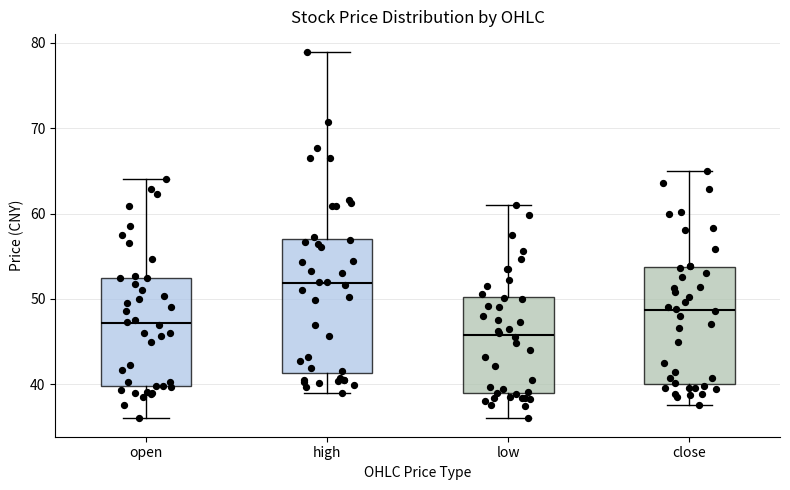

Where does the median line of the box for low sit on the y-axis? The values are not printed on the chart, so give them approximately, as read against the axis.

46